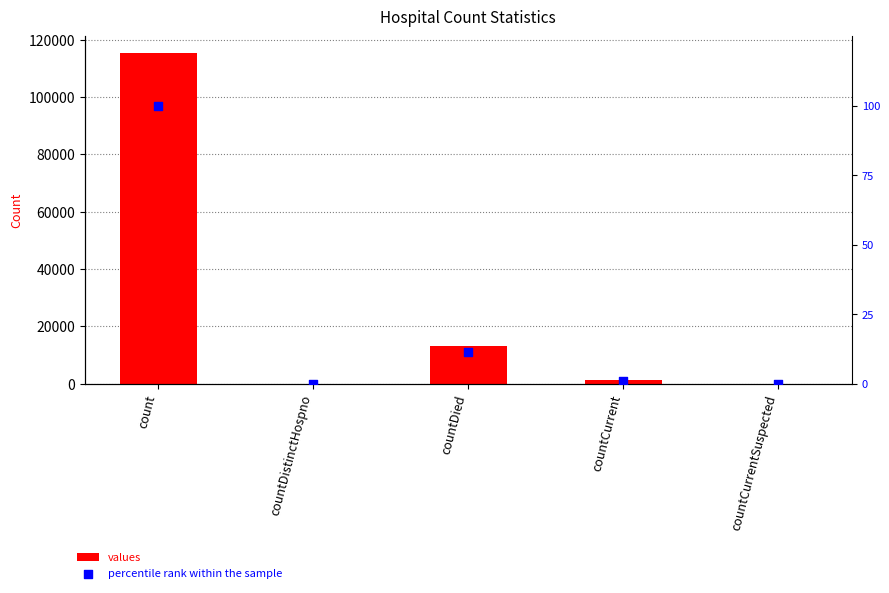

What is the total value across all series at countCurrent?

1384.2